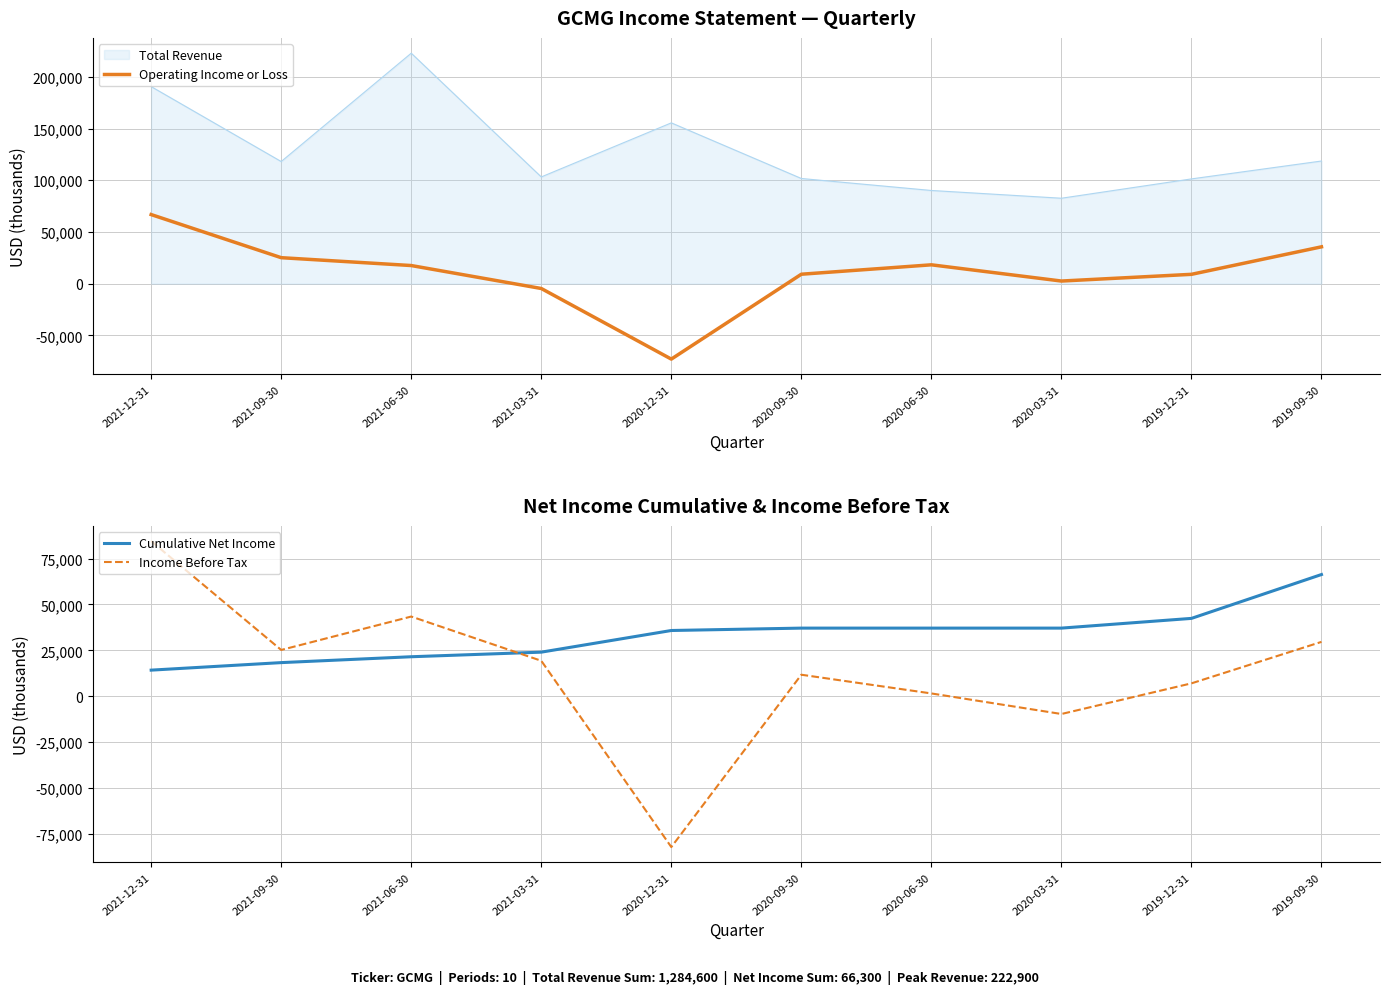

True or false: Operating Income or Loss and Income Before Tax intersect in this chart.

True